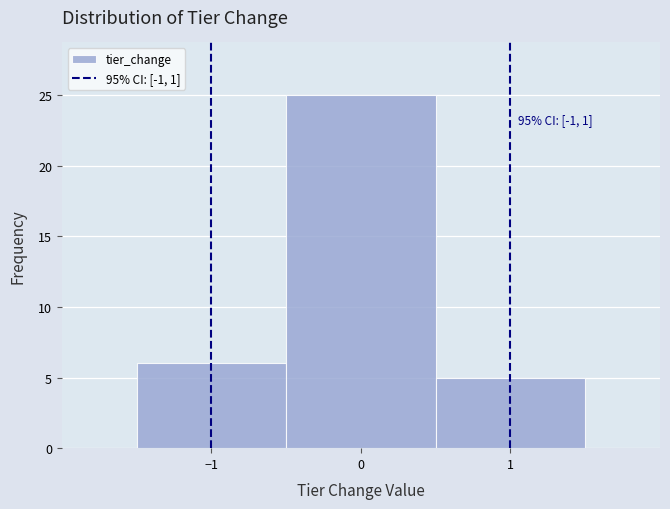

Which range on the x-axis has the tallest bar?

-0.5 to 0.5